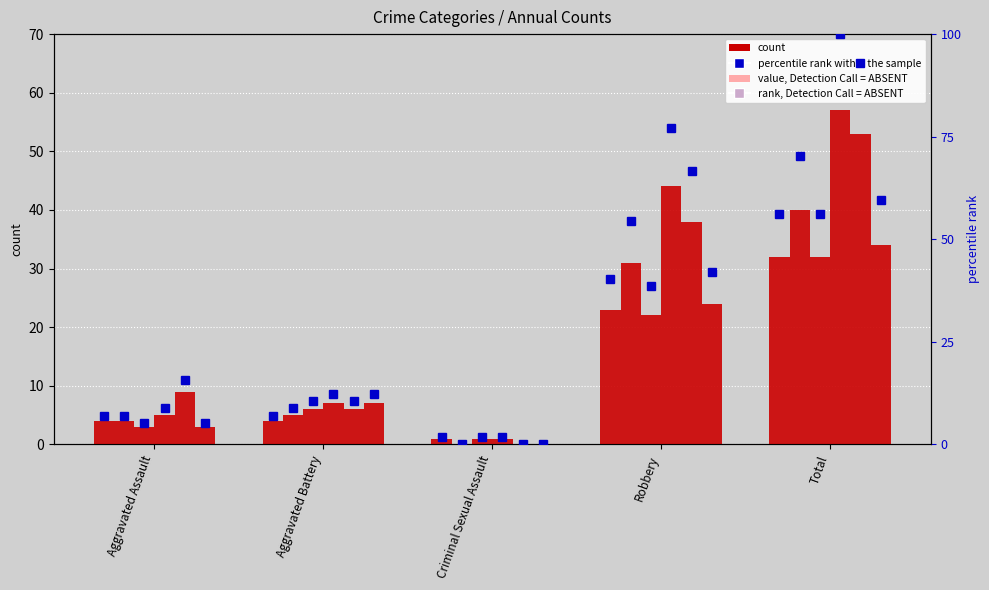

Does the chart contain stacked bars?

No